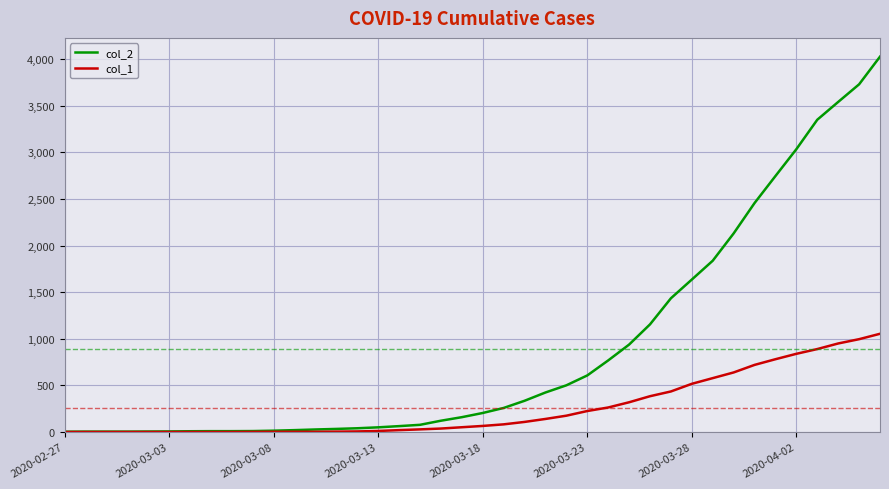

What are all the series names shown in the legend?

col_2, col_1